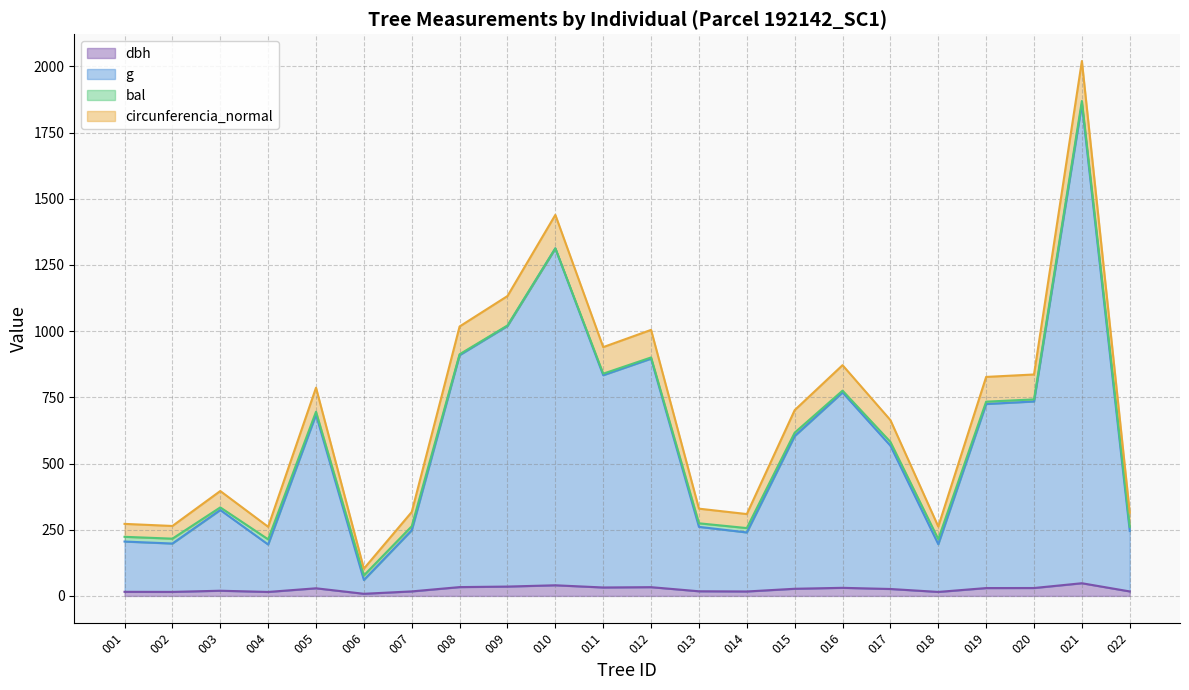

At which category is the sum across all series the highest?

021